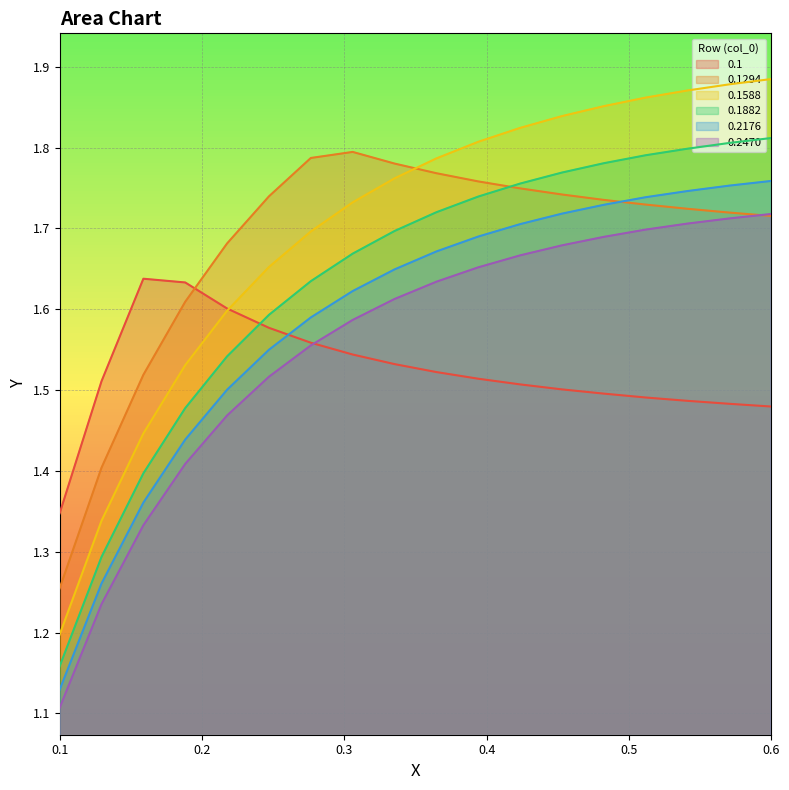

Does the chart display data point markers on the line(s)?

No